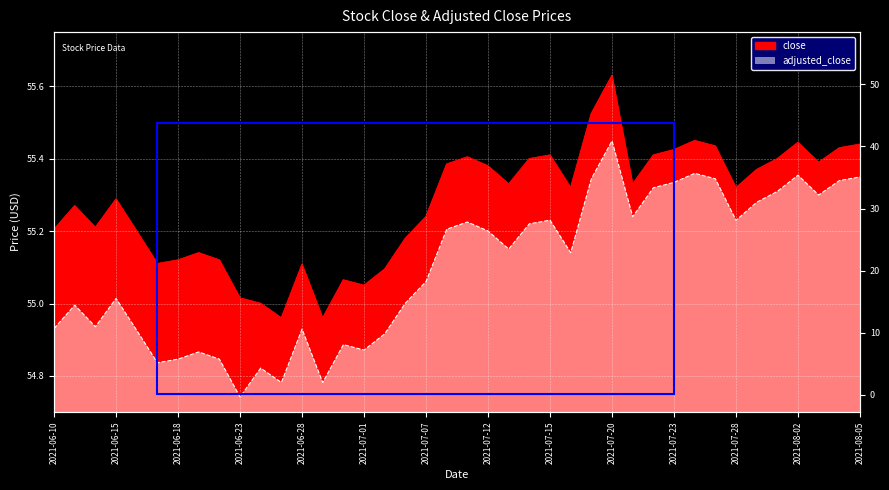

What is the value of the close point at the 5th from the left?

55.2